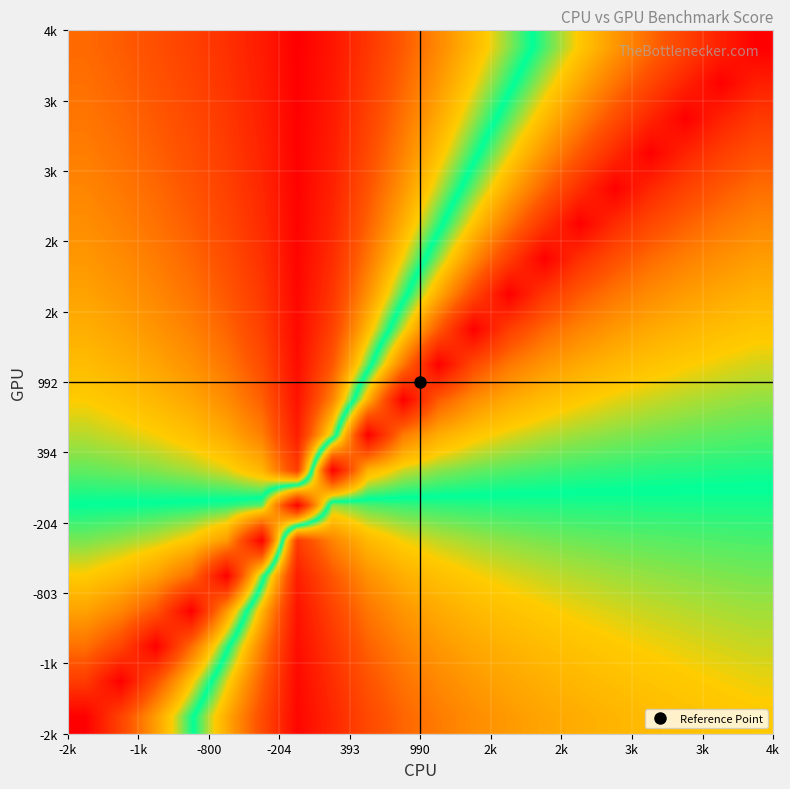

How many data points does each series have?

20